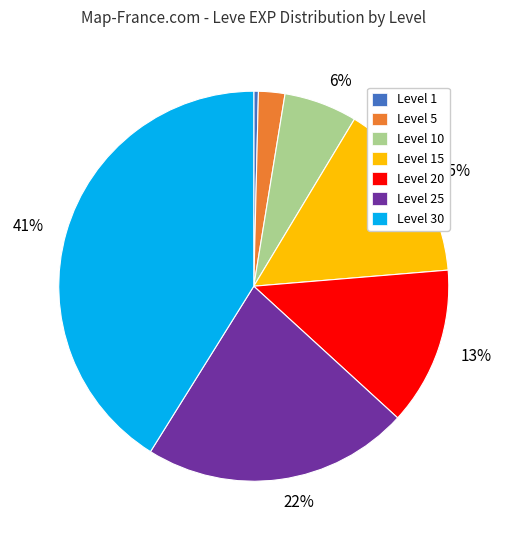

Is there any slice that represents more than half of the pie?

No